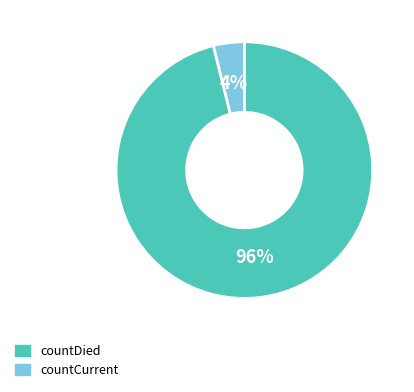

Do countDied and countCurrent together represent more than half of the pie?

Yes